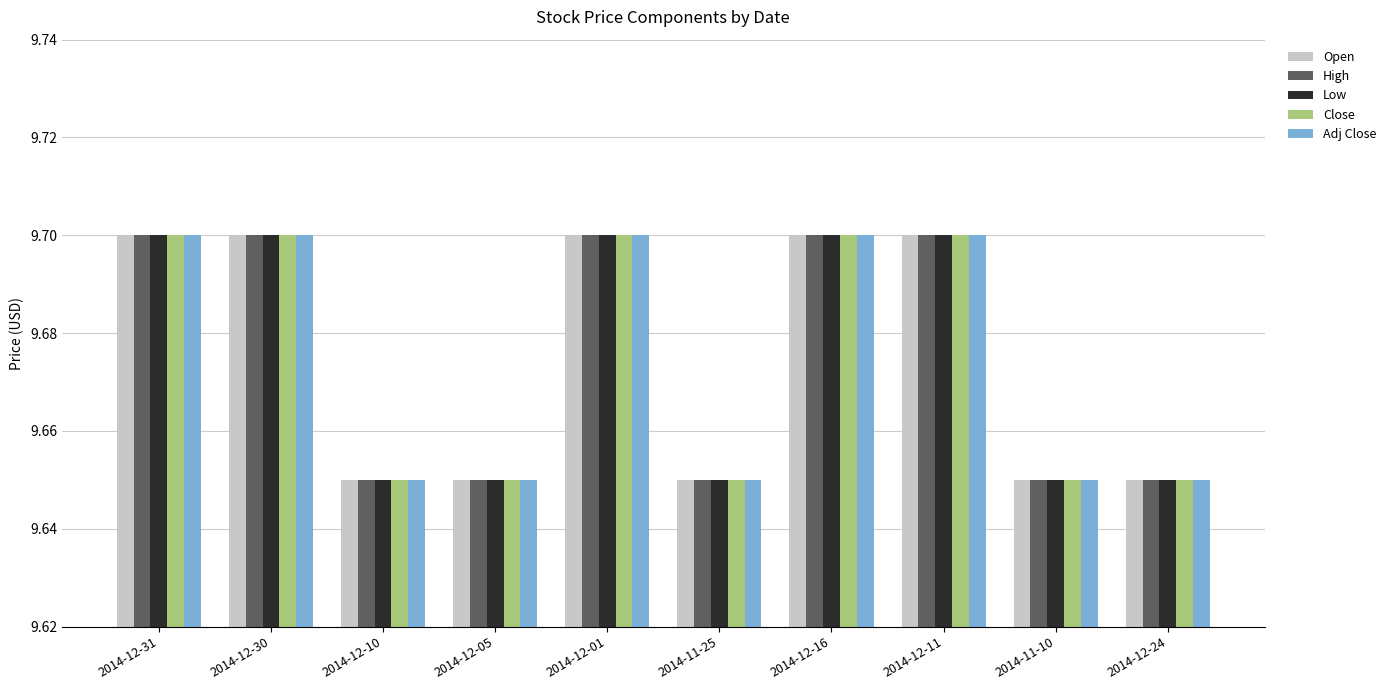

Where is High nearest to the value 0?

2014-12-10